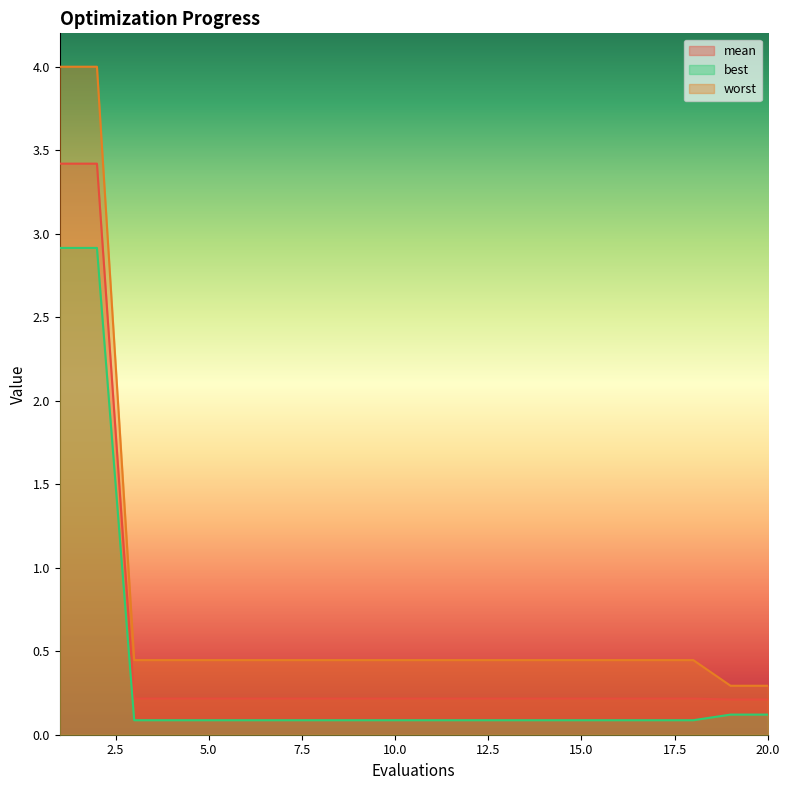

Which series changed the most between 3 and 11?

mean